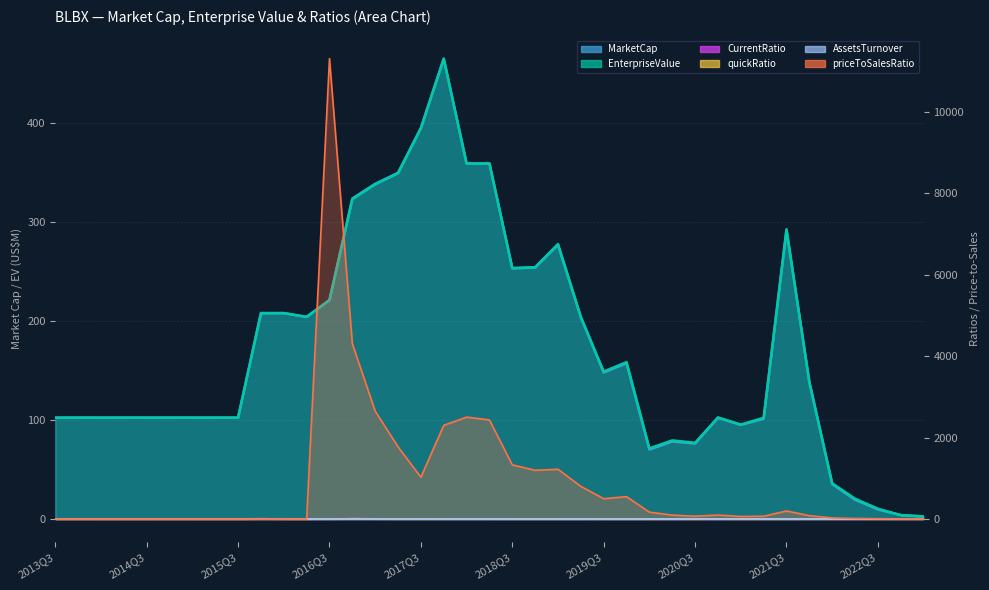

How many values in priceToSalesRatio are above zero?

27